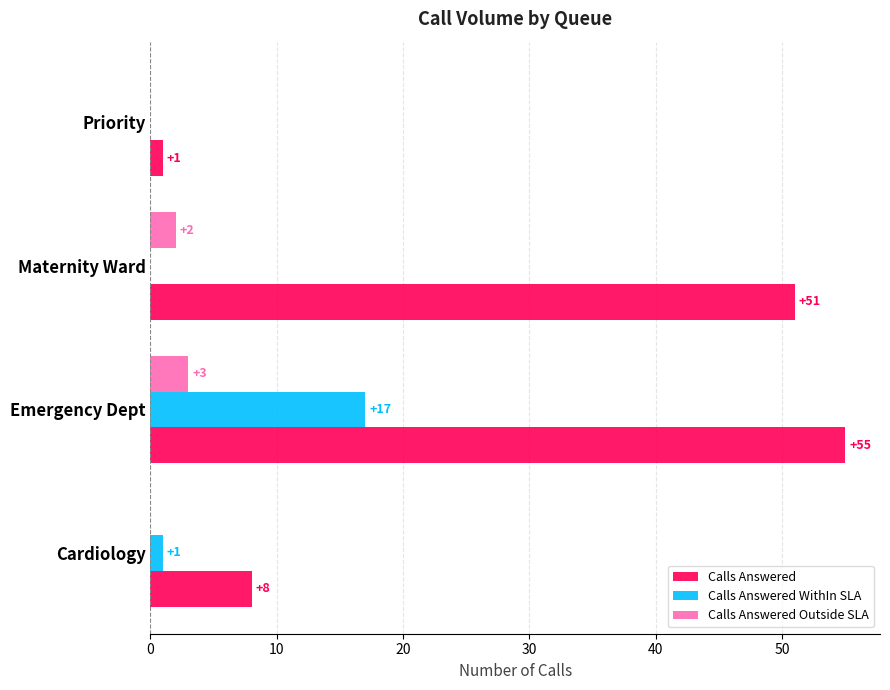

At which label is Calls Answered closest to 28?

Cardiology